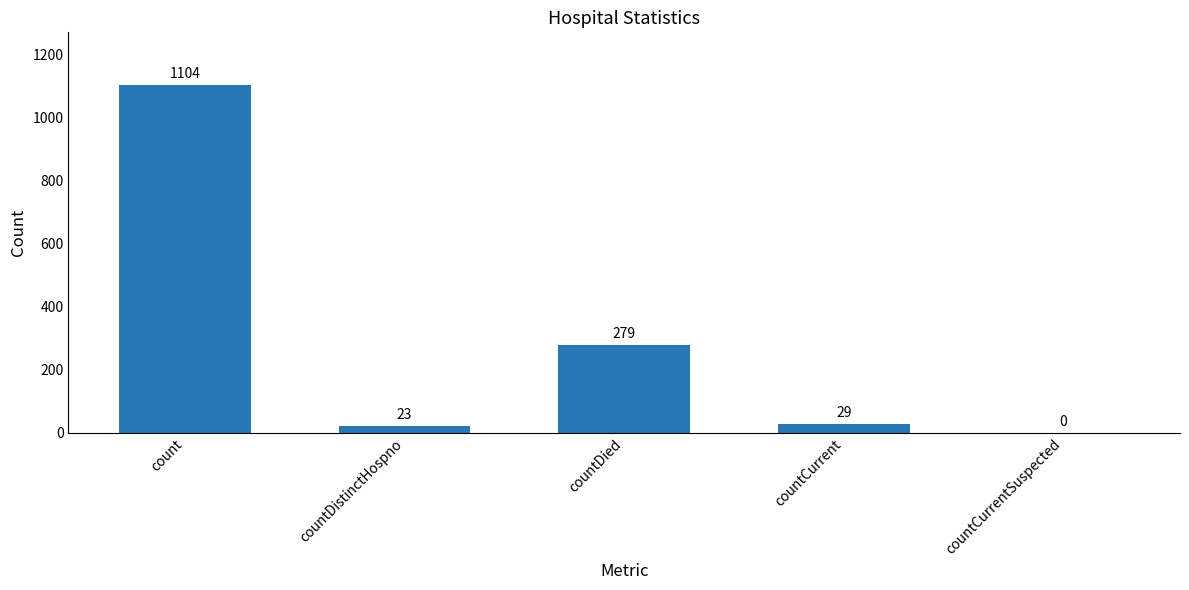

At which label is the value closest to 552?

countDied